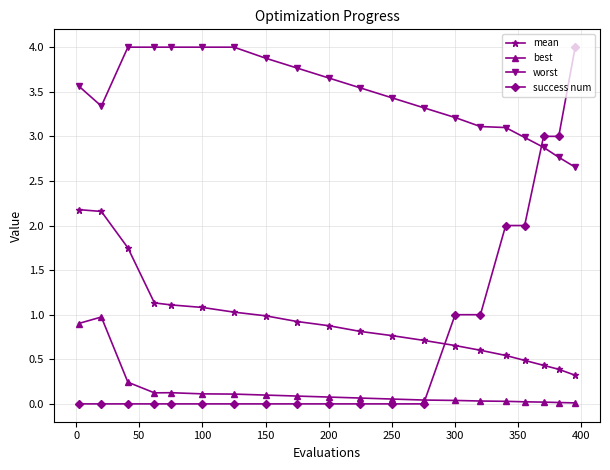

Which series has the widest spread of values?

success num